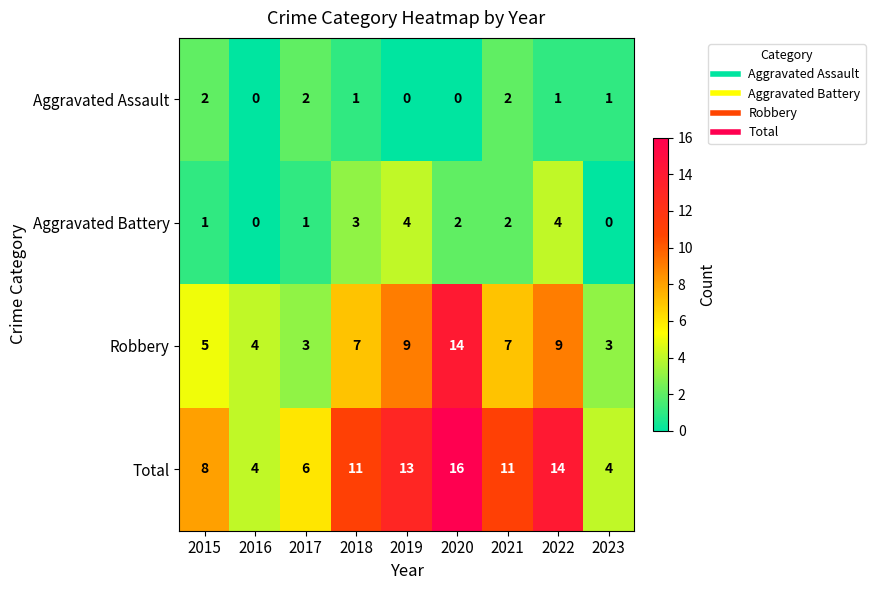

What is the maximum value shown in the chart?

16